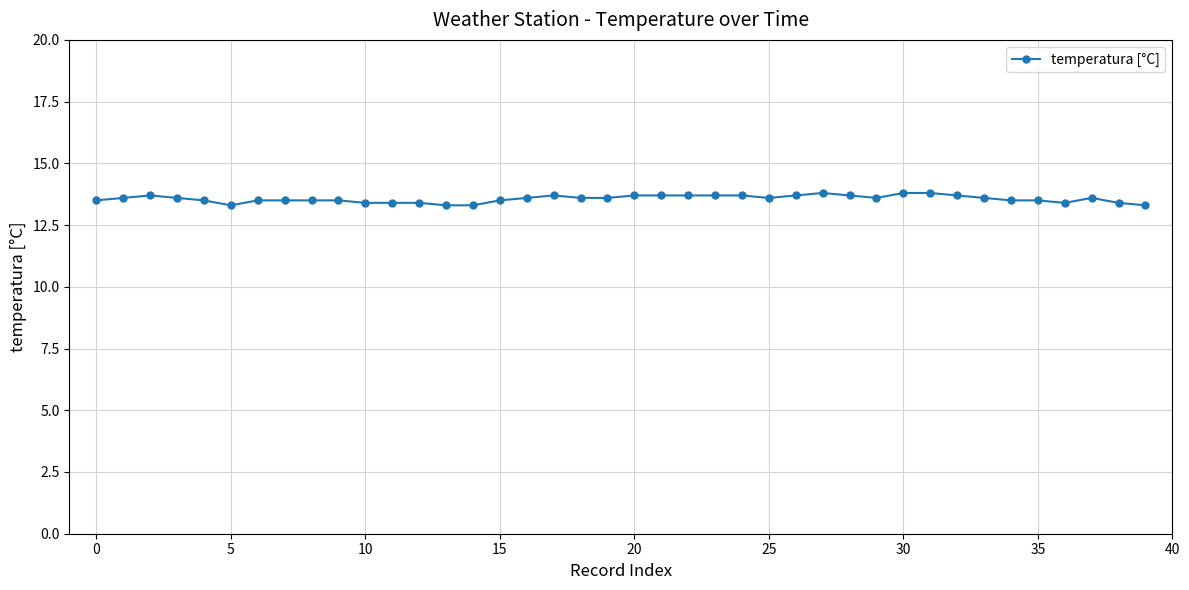

What is the minimum value shown in the chart?

13.3